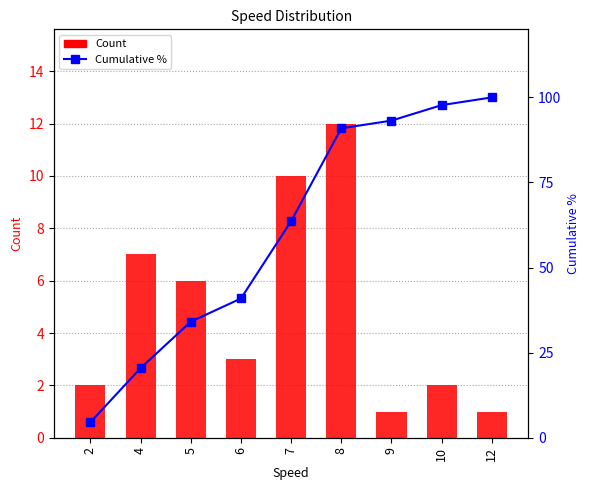

How many data points in Count are above 3?

4